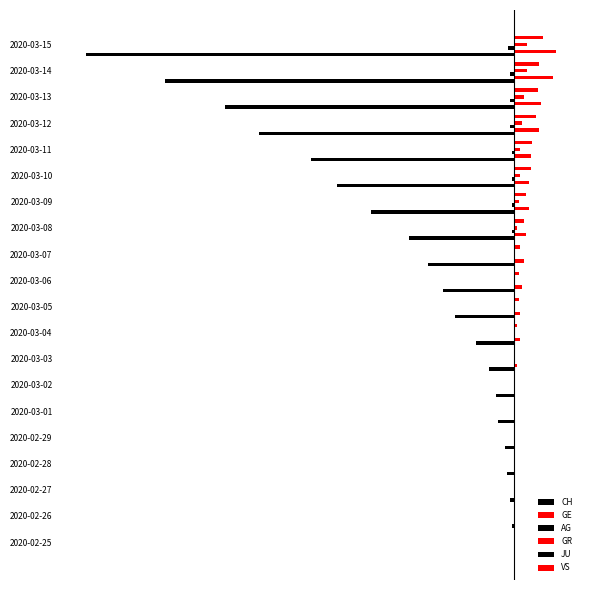

Where does the GR series first go above 1?

2020-03-08